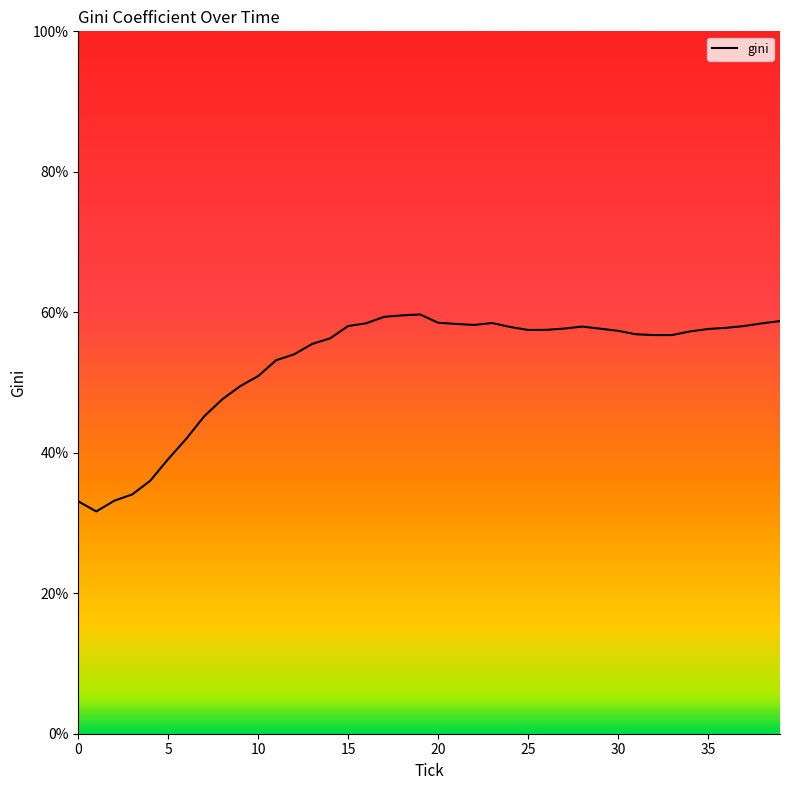

What is the greatest value displayed?

59.7